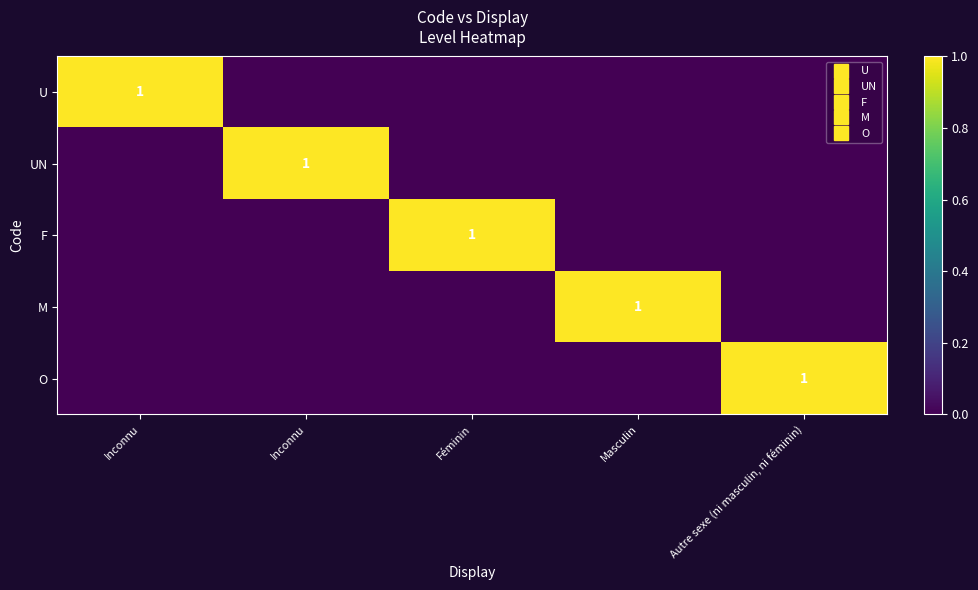

The UN series shows 0 at Autre sexe (ni masculin, ni féminin). True or false?

False